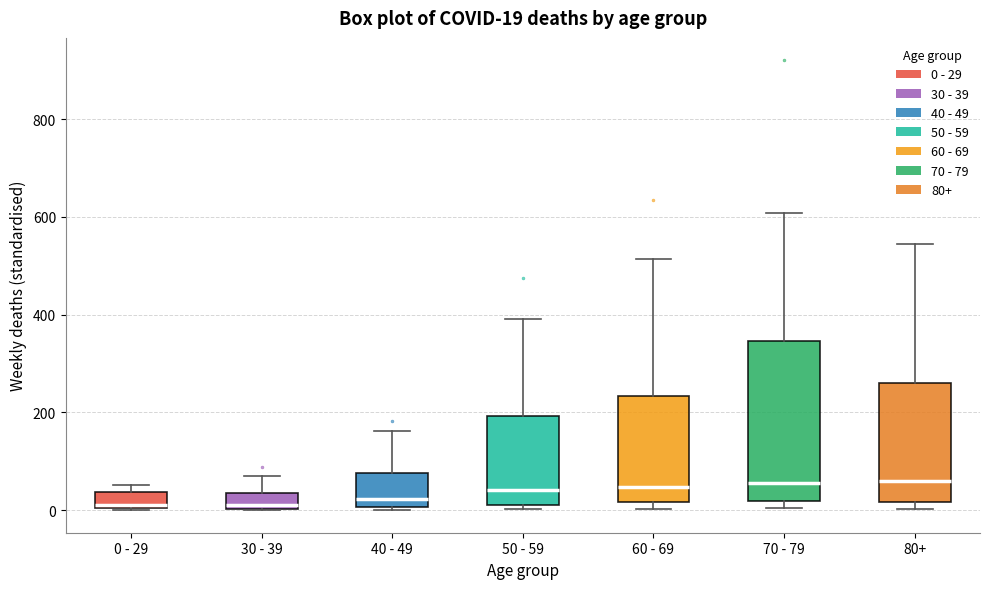

Which box is the tallest, from its lower edge to its upper edge?

70 - 79